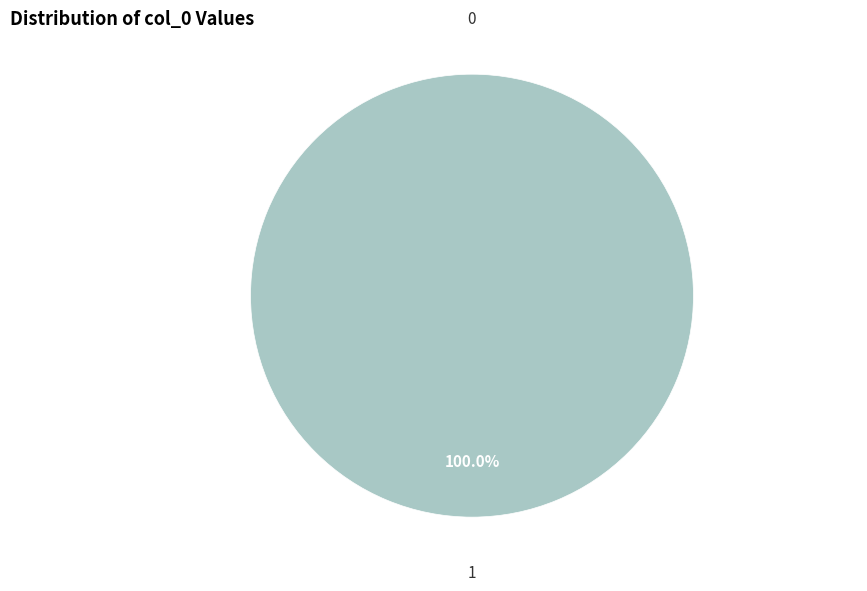

Which slice is the largest?

1